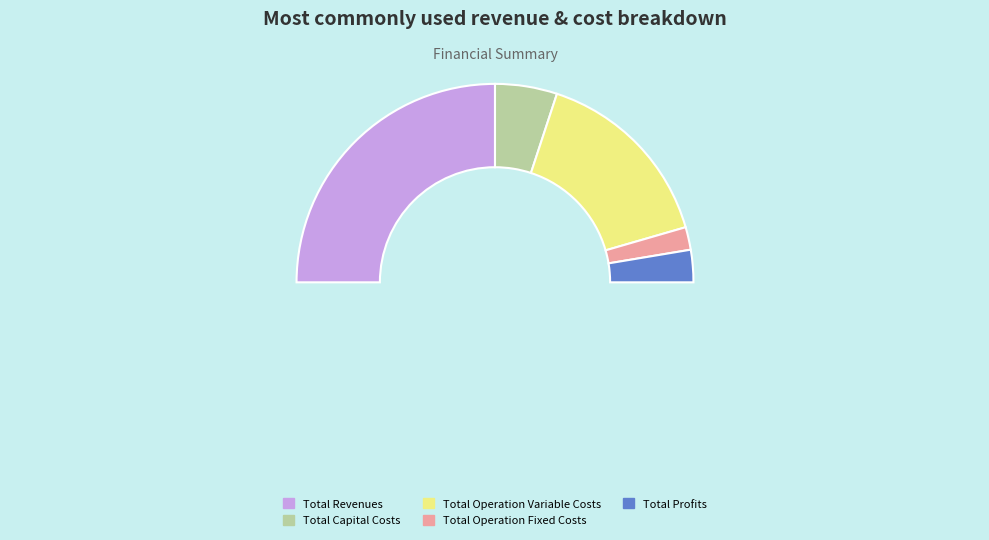

To the nearest percent, what portion does Total Operation Variable Costs represent?

31%